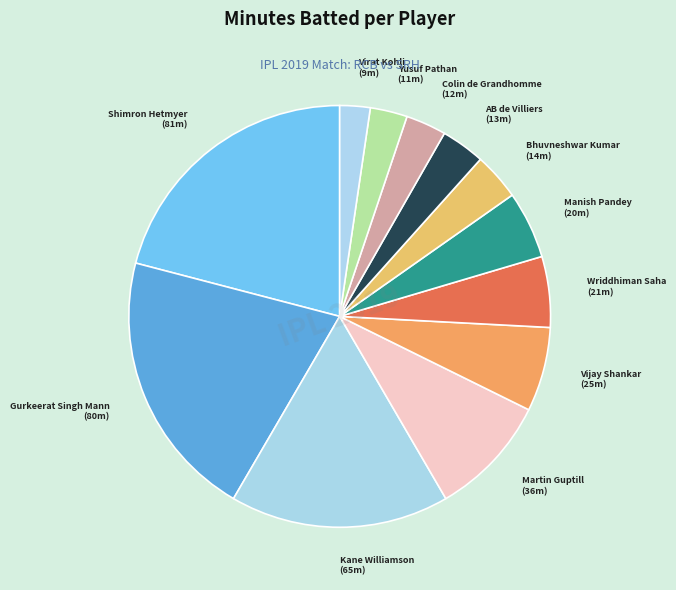

To the nearest percent, what is the difference between the largest and smallest slice percentages?

19%